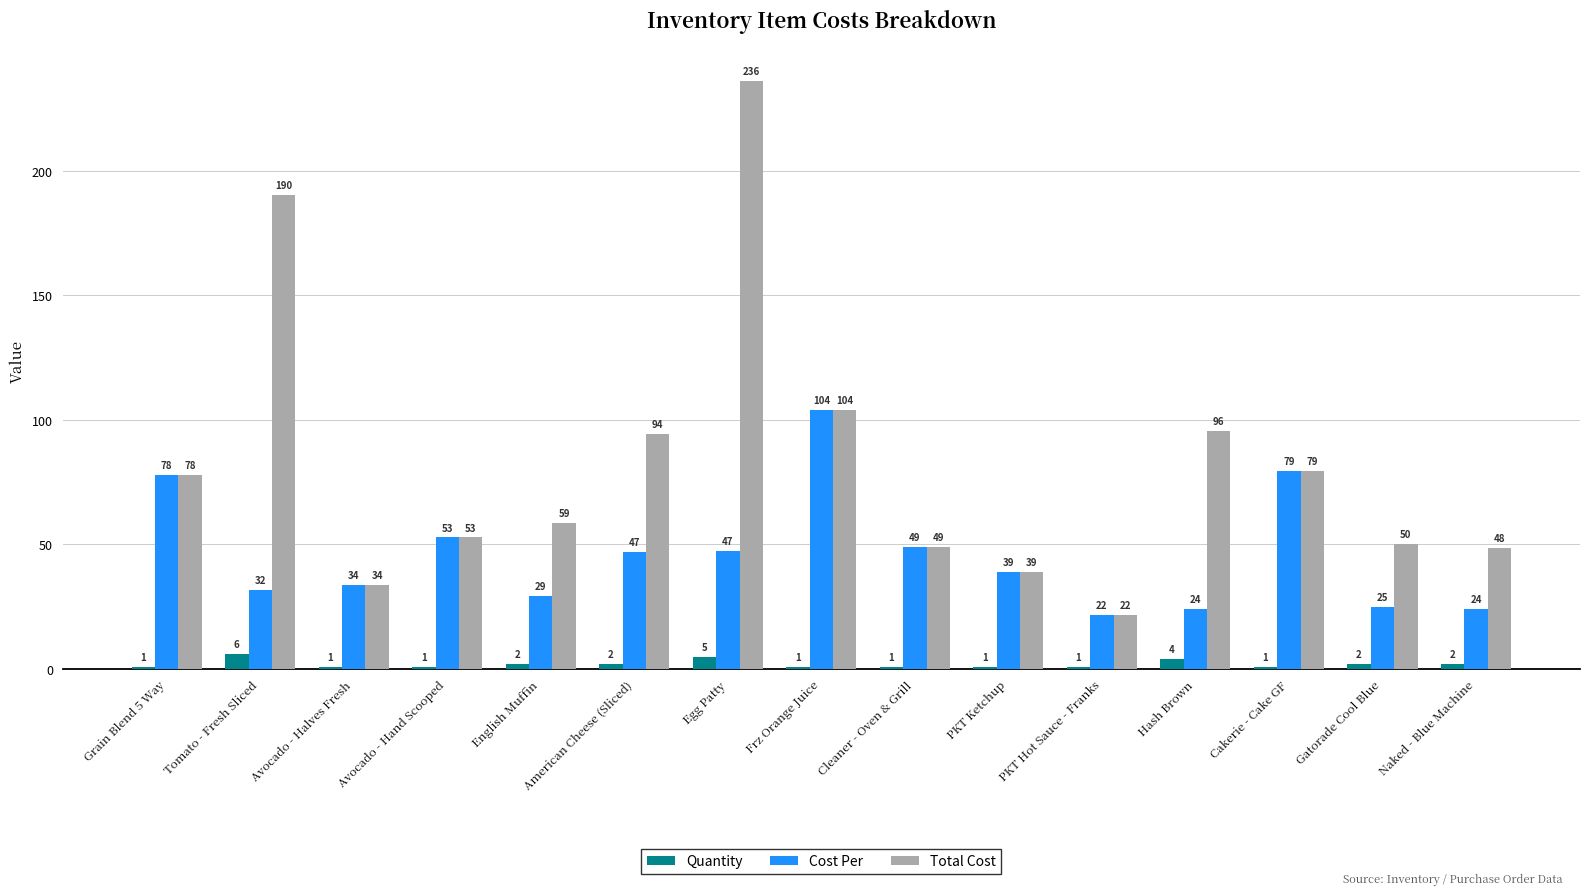

What is the smallest value displayed?

1.0